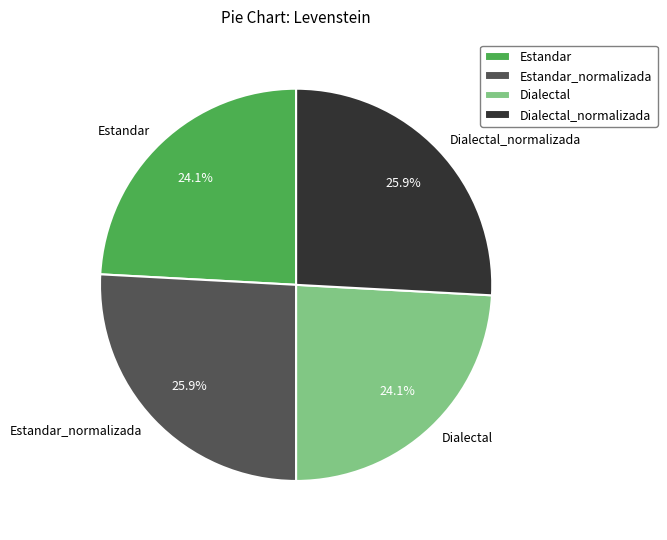

To the nearest percent, what is the combined percentage of Dialectal and Estandar_normalizada?

50%